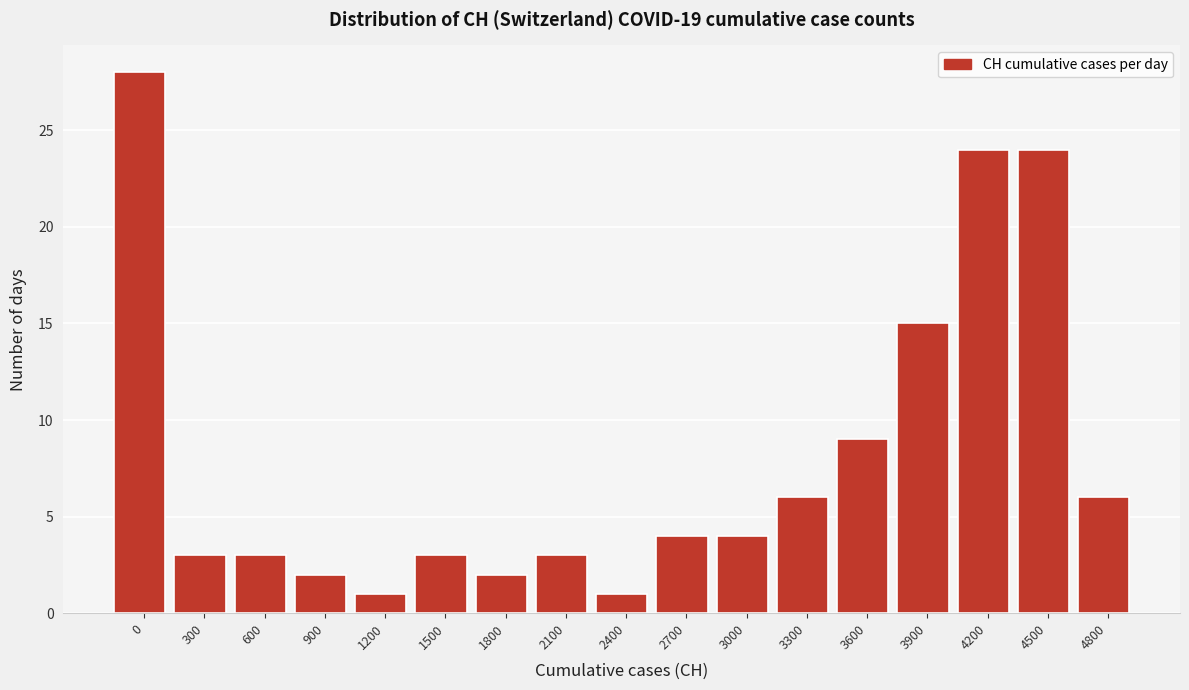

Reading left to right, what are all the values shown in this chart?

0=28	300=3	600=3	900=2	1200=1	1500=3	1800=2	2100=3	2400=1	2700=4	3000=4	3300=6	3600=9	3900=15	4200=24	4500=24	4800=6